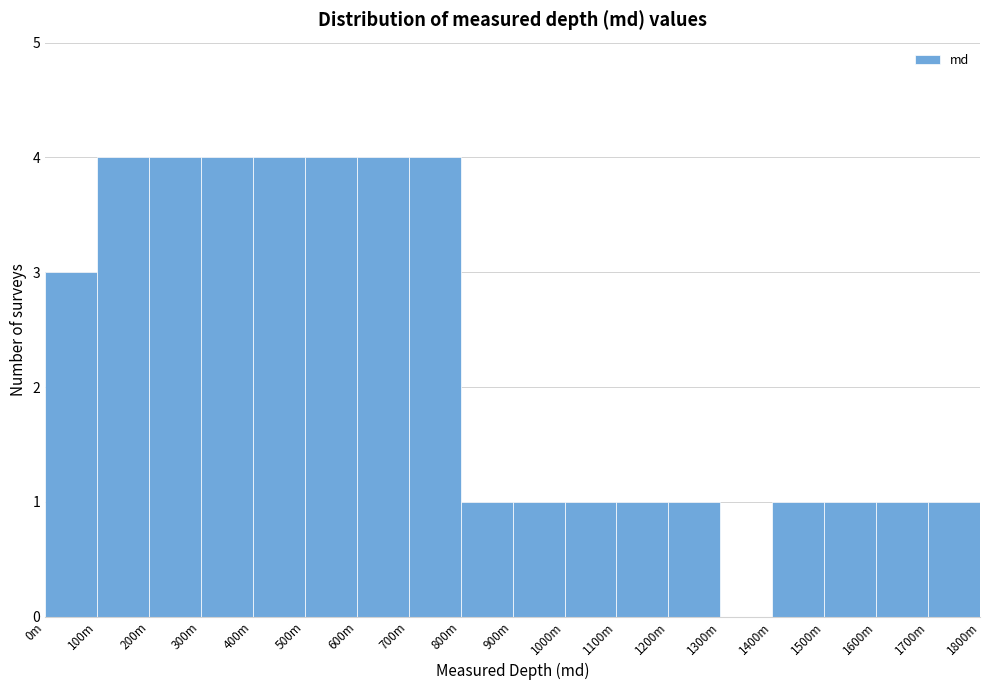

Reading left to right, list all the values displayed in this chart.

0m=3	100m=4	200m=4	300m=4	400m=4	500m=4	600m=4	700m=4	800m=1	900m=1	1000m=1	1100m=1	1200m=1	1300m=0	1400m=1	1500m=1	1600m=1	1700m=1